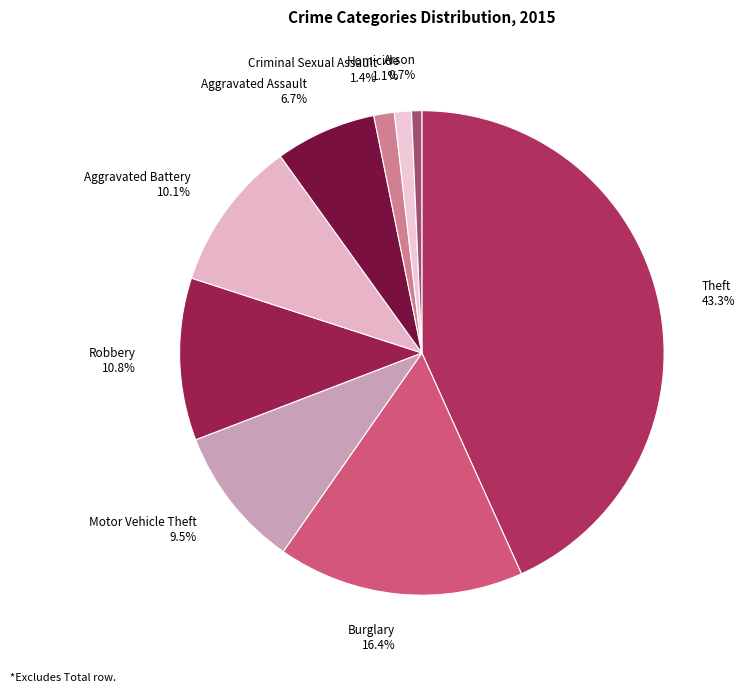

Count the number of slices in the pie.

9